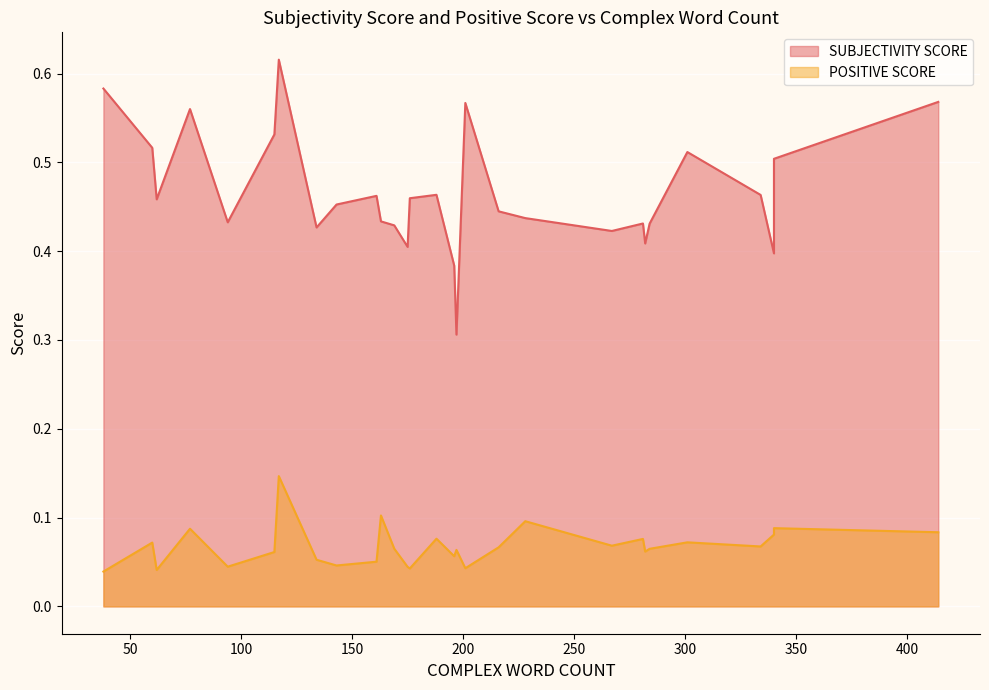

What is the sum of all SUBJECTIVITY SCORE values?

13.9